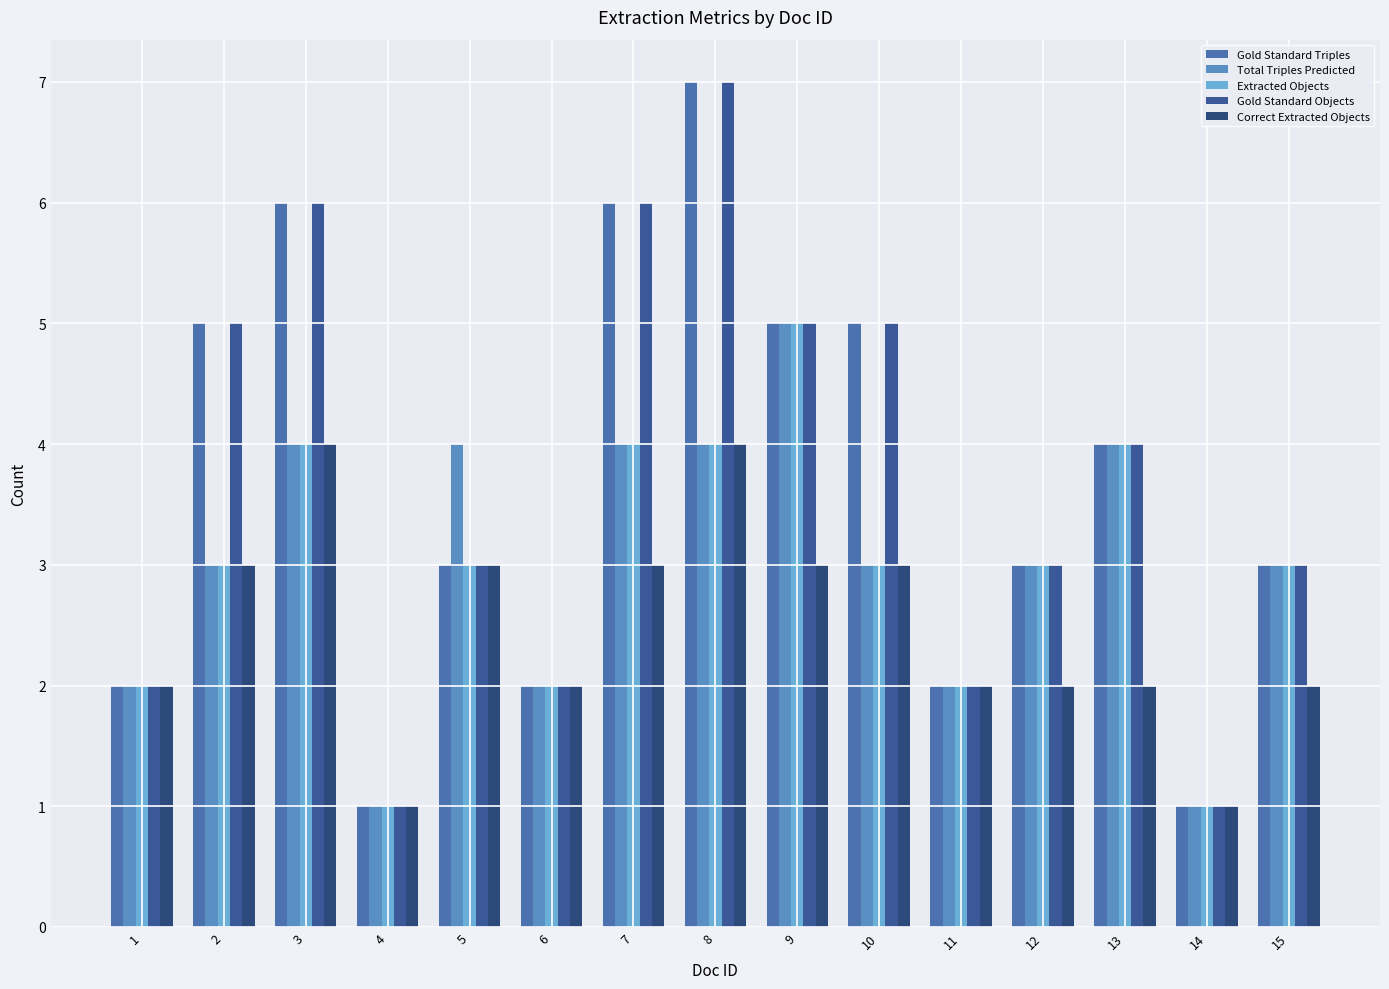

What is the difference between the Correct Extracted Objects values at 11 and 2?

1